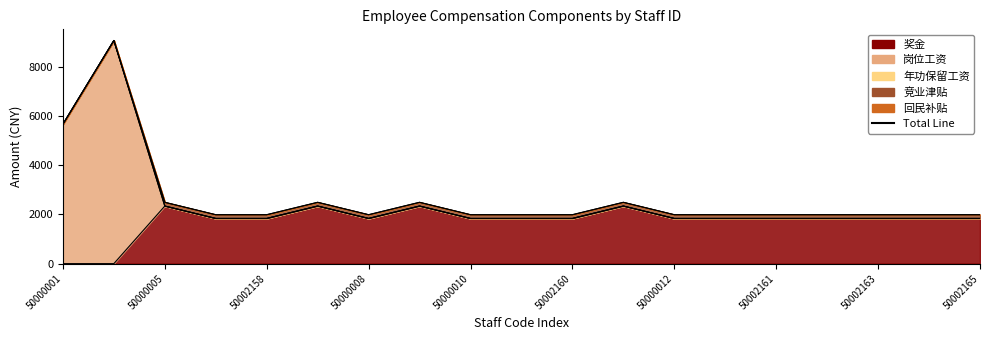

True or false: 奖金 and 竞业津贴 intersect in this chart.

False